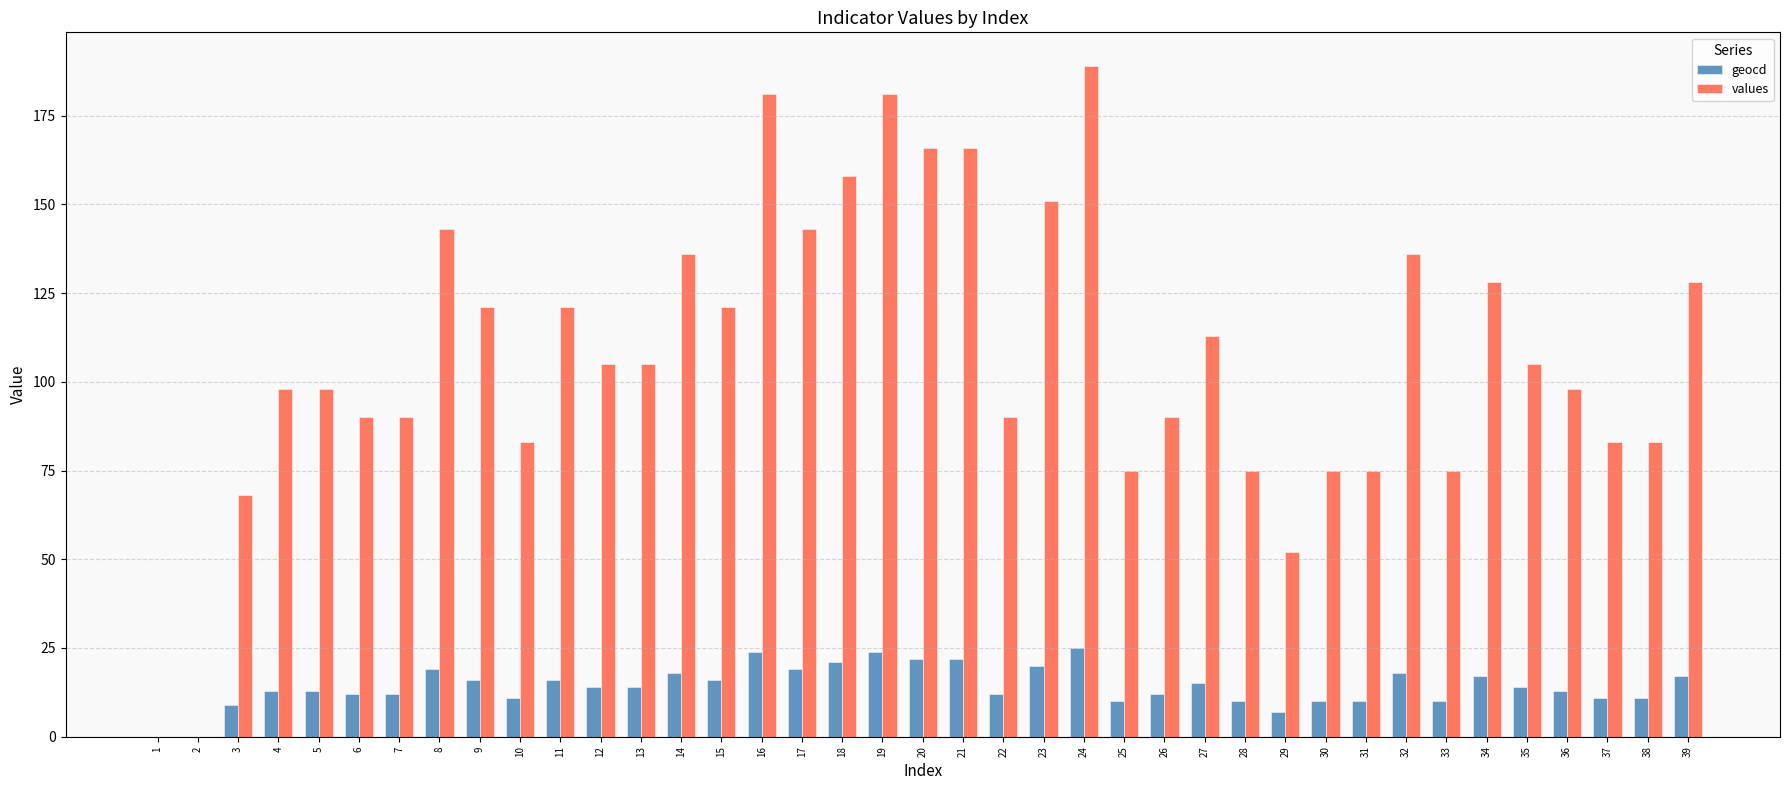

Is it true that values equals 52 at 29?

True